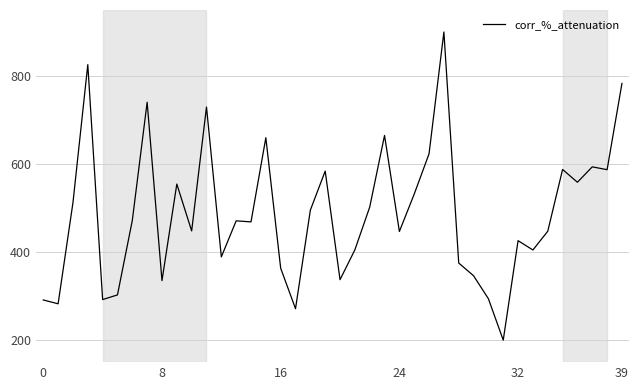

Count the number of values greater than 471.

20